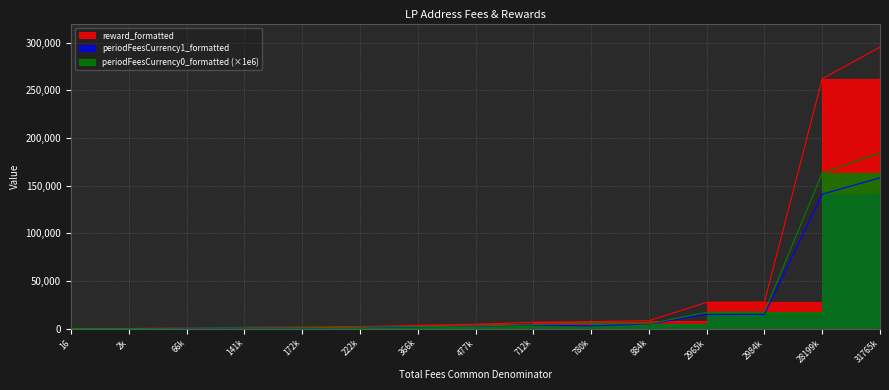

Which category has the lowest value in the reward_formatted series?

16